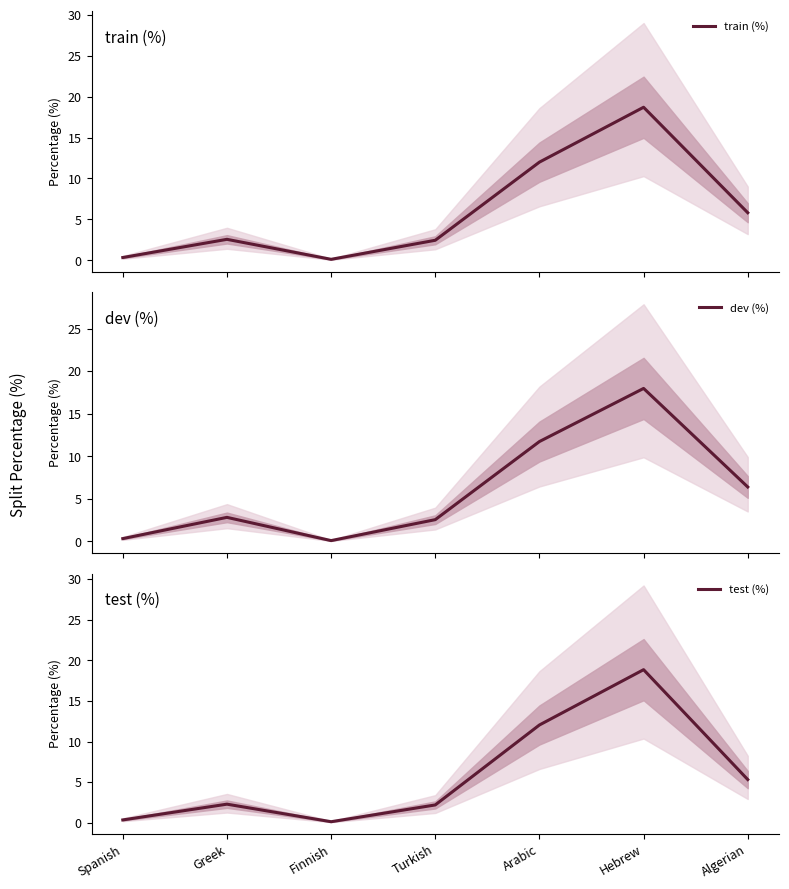

Where is the first local maximum for dev (%)?

Greek